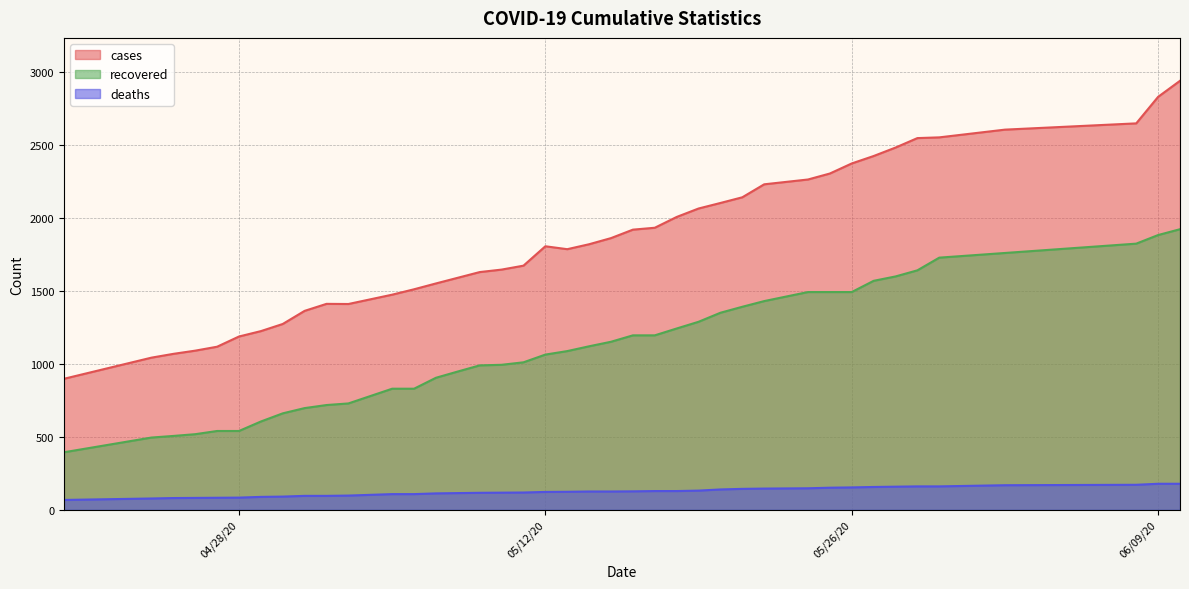

True or false: deaths and recovered cross at least once.

False